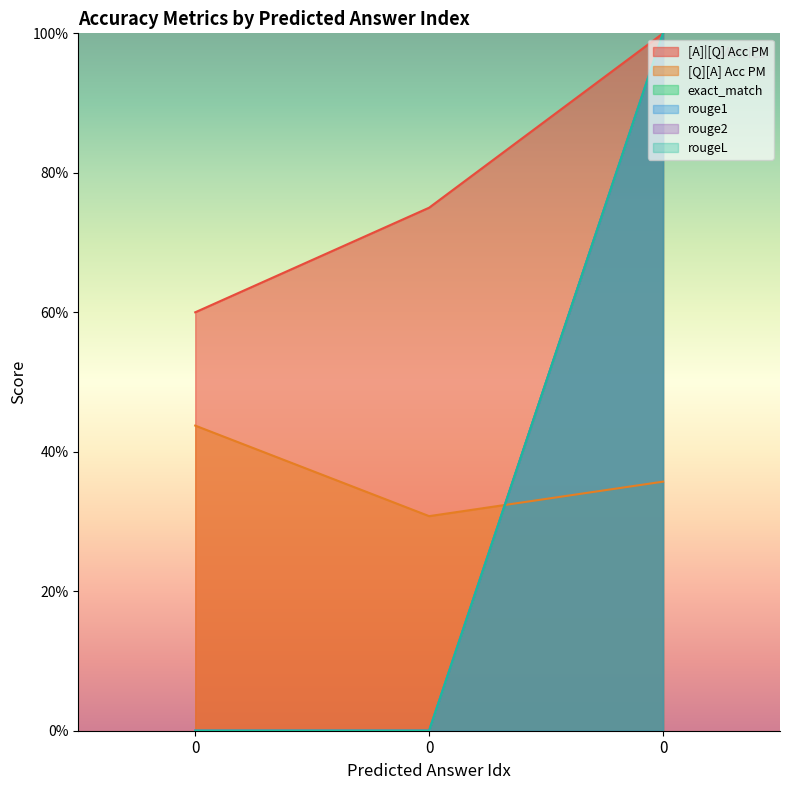

How many lines are shown in the chart?

6